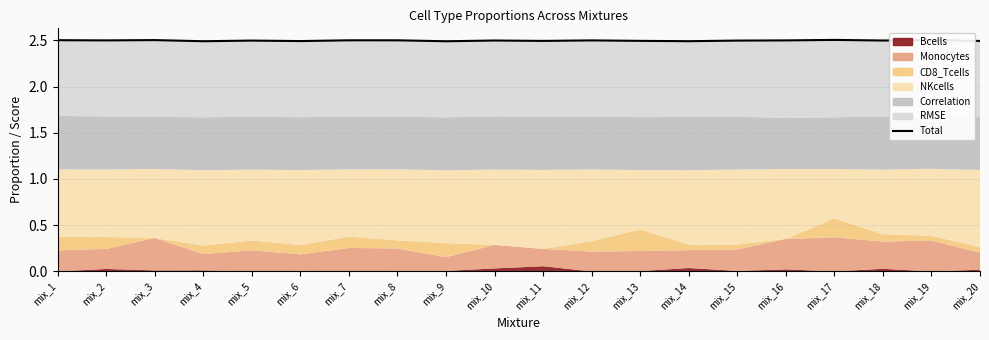

True or false: the data shows 2.5 at mix_16.

True